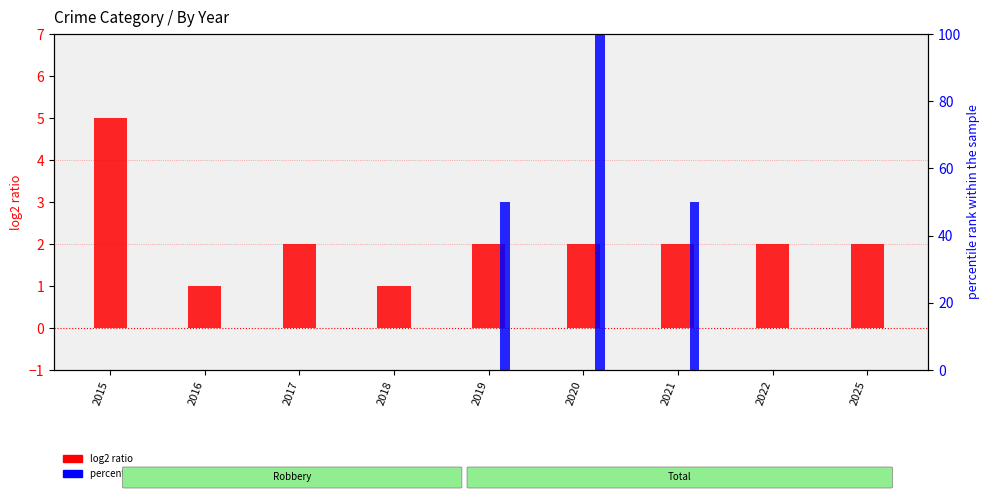

Rank the series by their average value, from highest to lowest.

percentile rank within the sample, log2 ratio